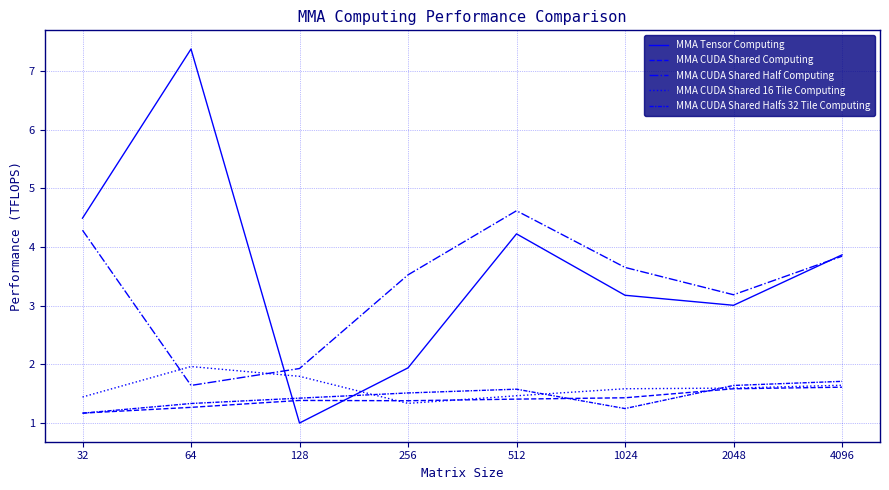

What is the minimum value for MMA CUDA Shared Computing?

1.2